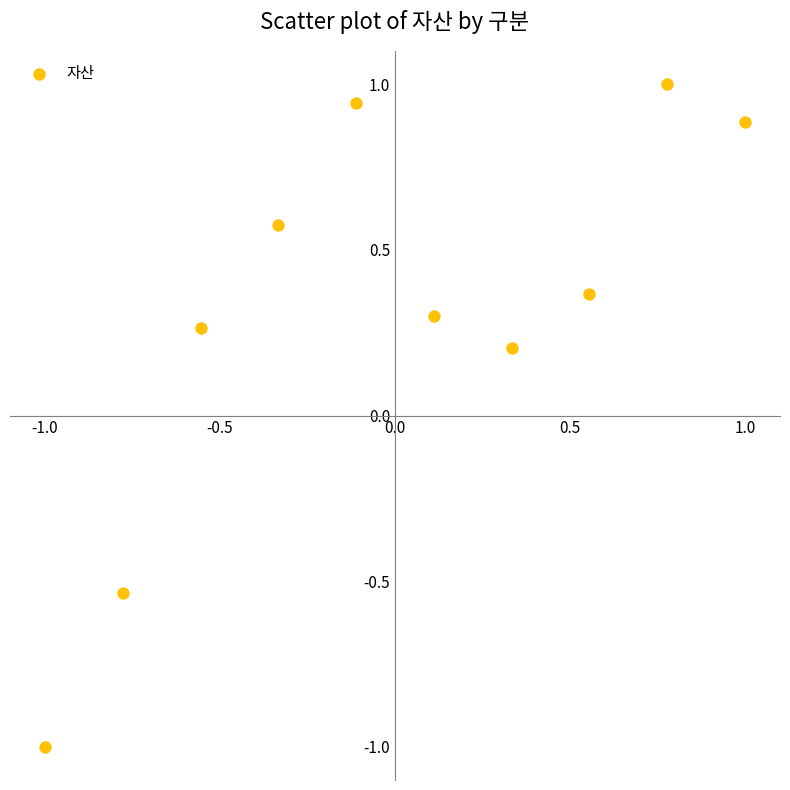

What is the range of Y values (max minus min)?

2.0